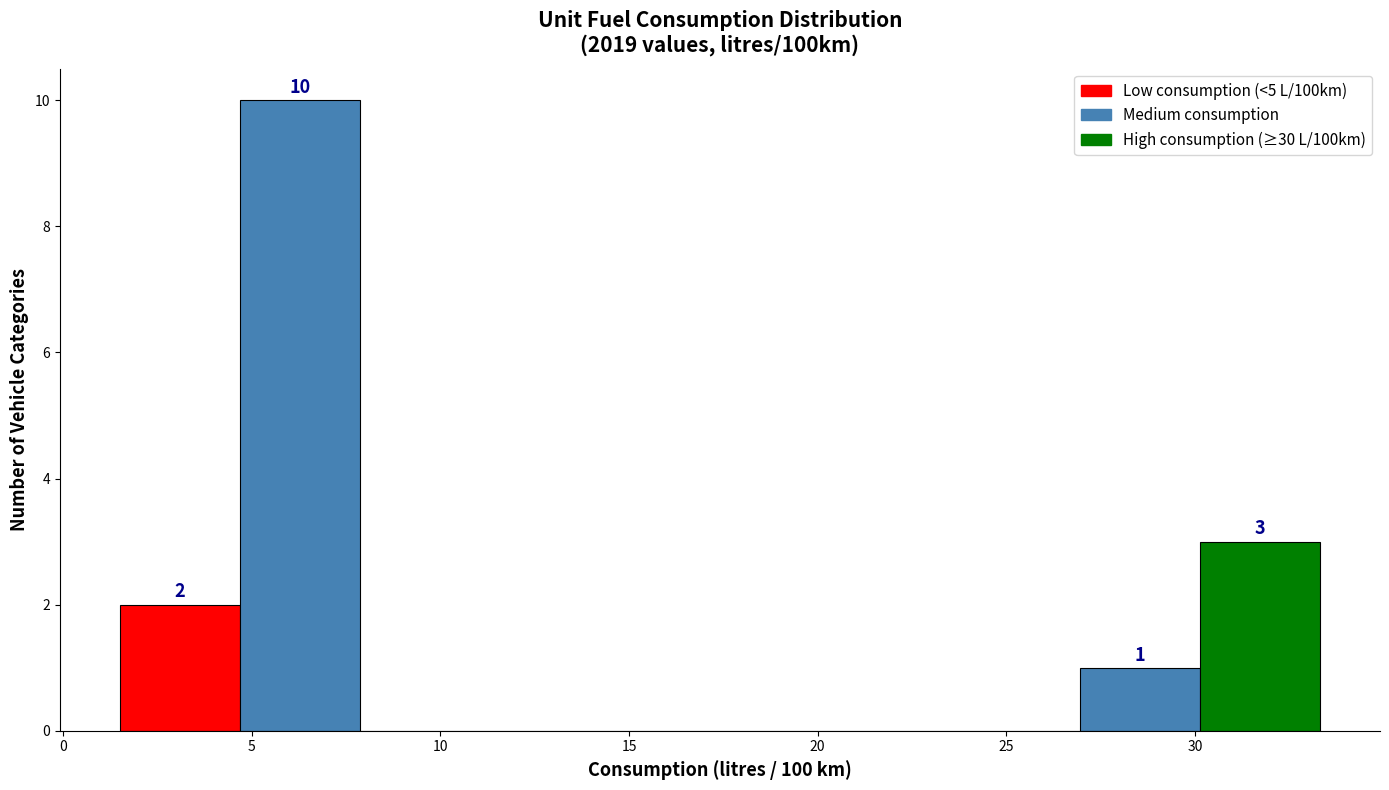

Over which range of the x-axis is the bar tallest?

4.5 to 8.0